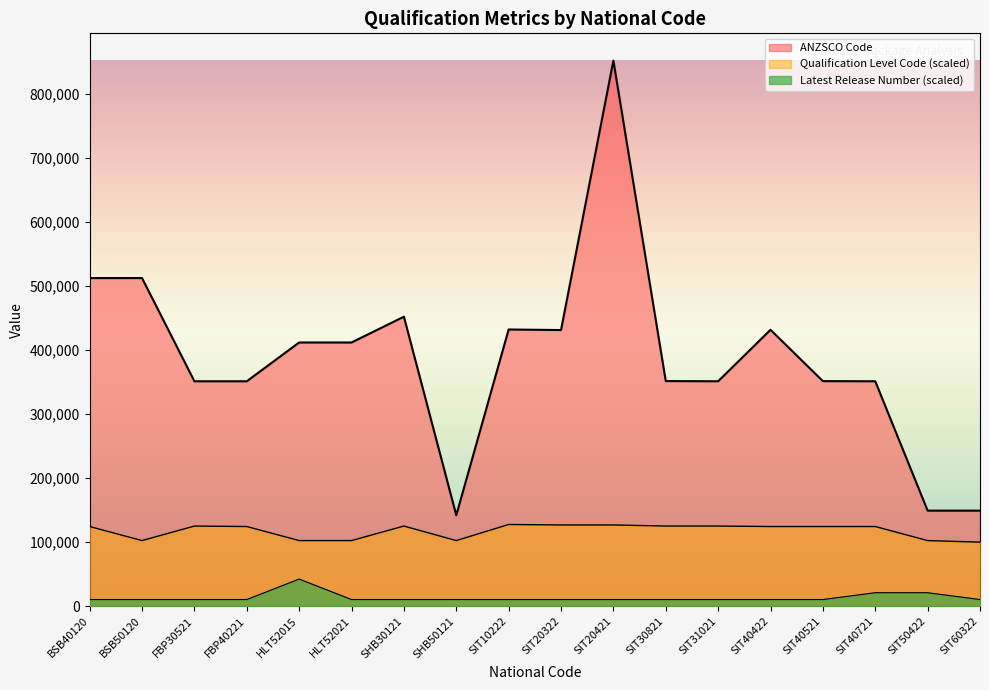

Reading left to right, transcribe all the data shown in this chart.

ANZSCO Code: BSB40120=512111.0	BSB50120=512111.0	FBP30521=351111.0	FBP40221=351111.0	HLT52015=411611.0	HLT52021=411611.0	SHB30121=451812.0	SHB50121=142114.0	SIT10222=431900.0	SIT20322=431000.0	SIT20421=851311.0	SIT30821=351411.0	SIT31021=351112.0	SIT40422=431411.0	SIT40521=351311.0	SIT40721=351112.0	SIT50422=149311.0	SIT60322=149311.0
Qualification Level Code: BSB40120=124528.6	BSB50120=102596.0	FBP30521=125259.7	FBP40221=124528.6	HLT52015=102596.0	HLT52021=102596.0	SHB30121=125259.7	SHB50121=102596.0	SIT10222=127696.6	SIT20322=126965.6	SIT20421=126965.6	SIT30821=125259.7	SIT31021=125259.7	SIT40422=124528.6	SIT40521=124528.6	SIT40721=124528.6	SIT50422=102596.0	SIT60322=100159.0
Latest Release Number: BSB40120=10641.4	BSB50120=10641.4	FBP30521=10641.4	FBP40221=10641.4	HLT52015=42565.6	HLT52021=10641.4	SHB30121=10641.4	SHB50121=10641.4	SIT10222=10641.4	SIT20322=10641.4	SIT20421=10641.4	SIT30821=10641.4	SIT31021=10641.4	SIT40422=10641.4	SIT40521=10641.4	SIT40721=21282.8	SIT50422=21282.8	SIT60322=10641.4